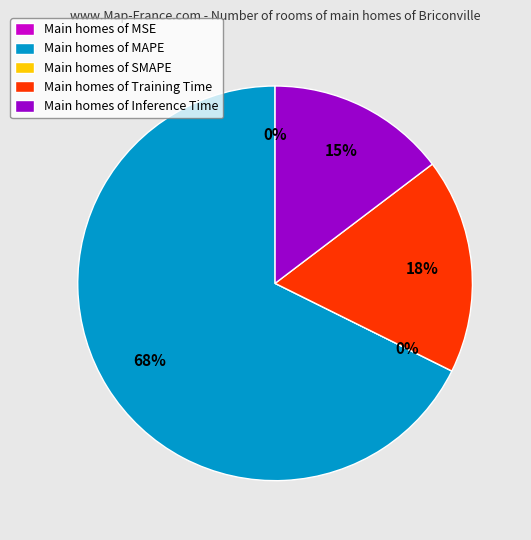

How much of the chart is everything except MSE?

100.0%